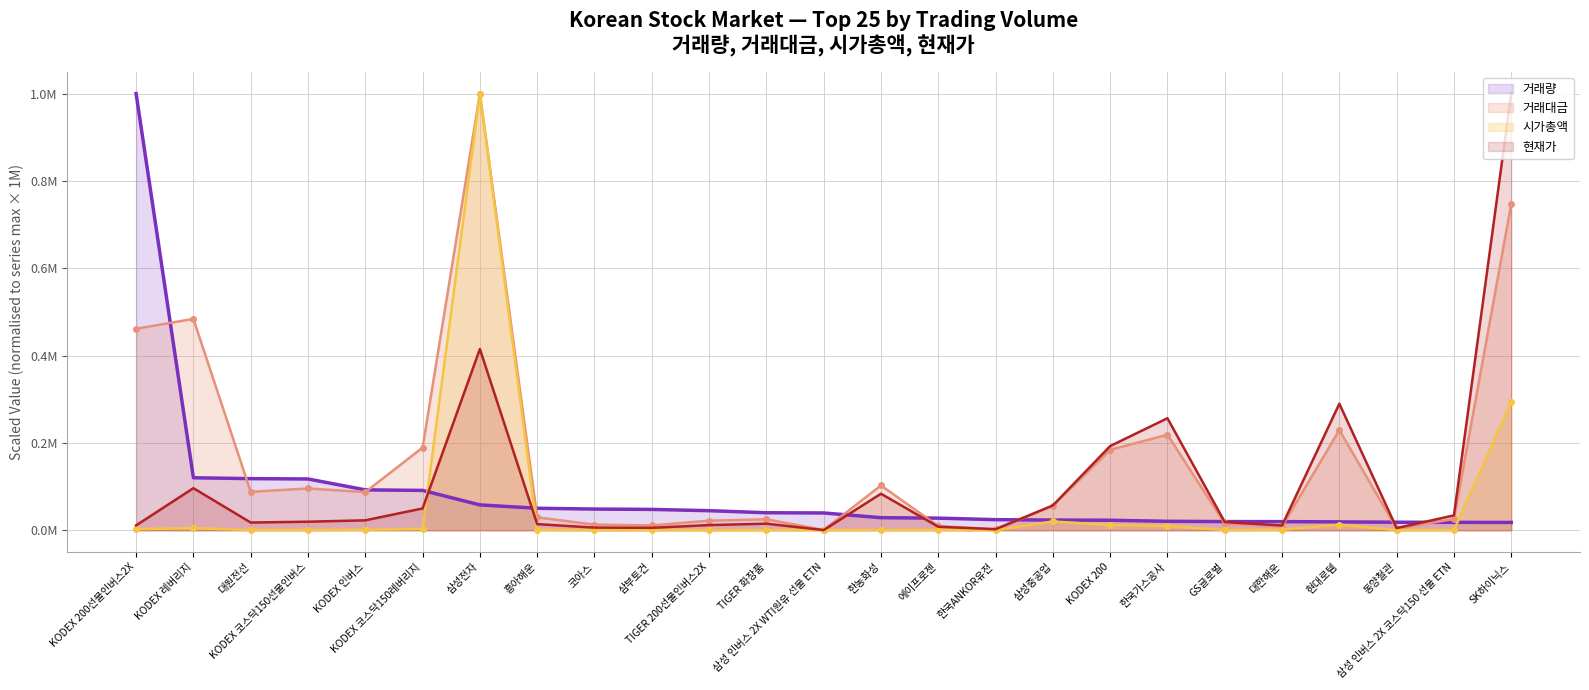

At which category does the chart reach its minimum across all series?

한국ANKOR유전